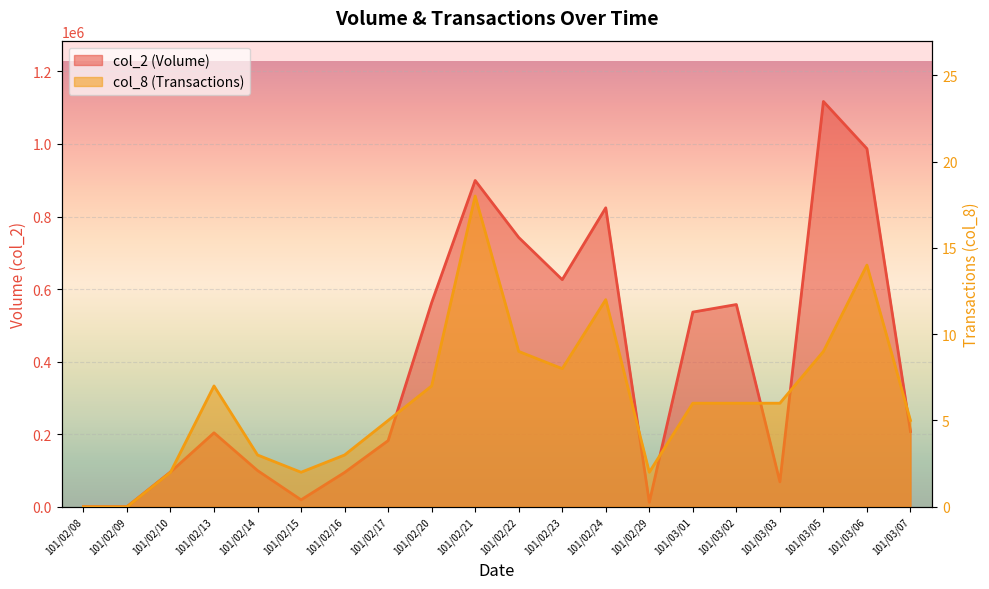

At 101/03/03, list the series in order from largest to smallest.

col_2, col_8